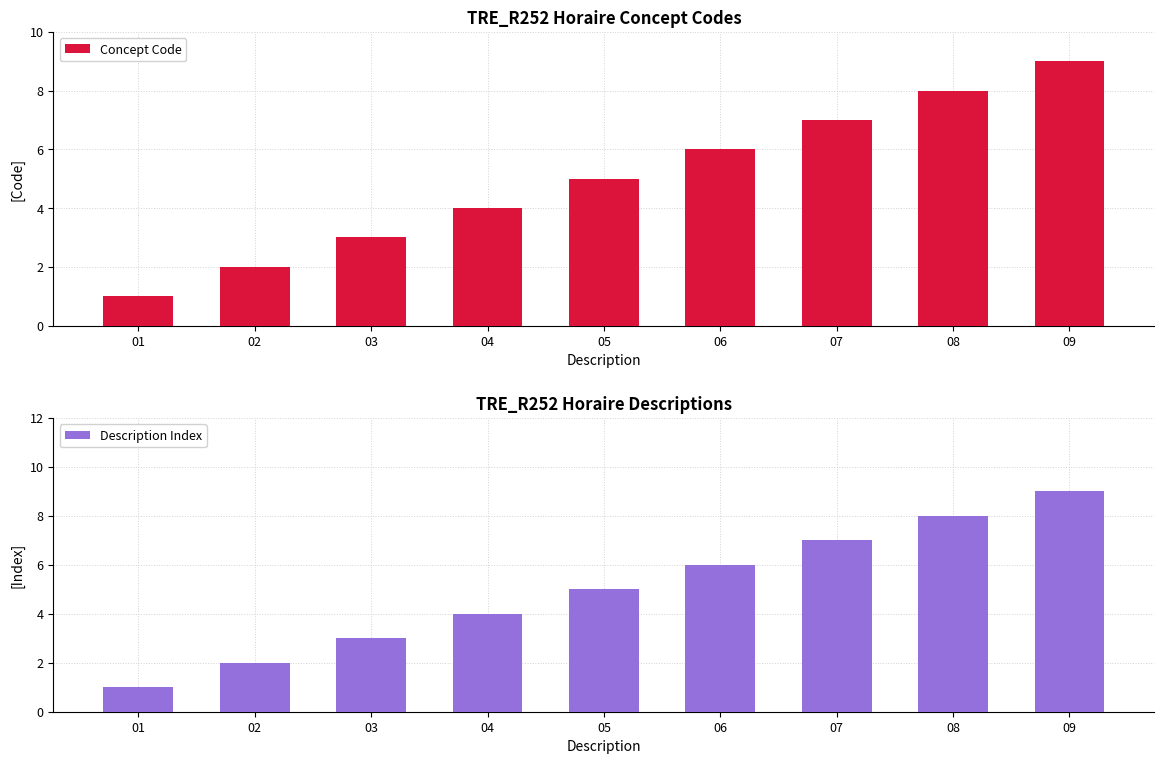

True or false: Description Index has a value of 8 at 08.

True